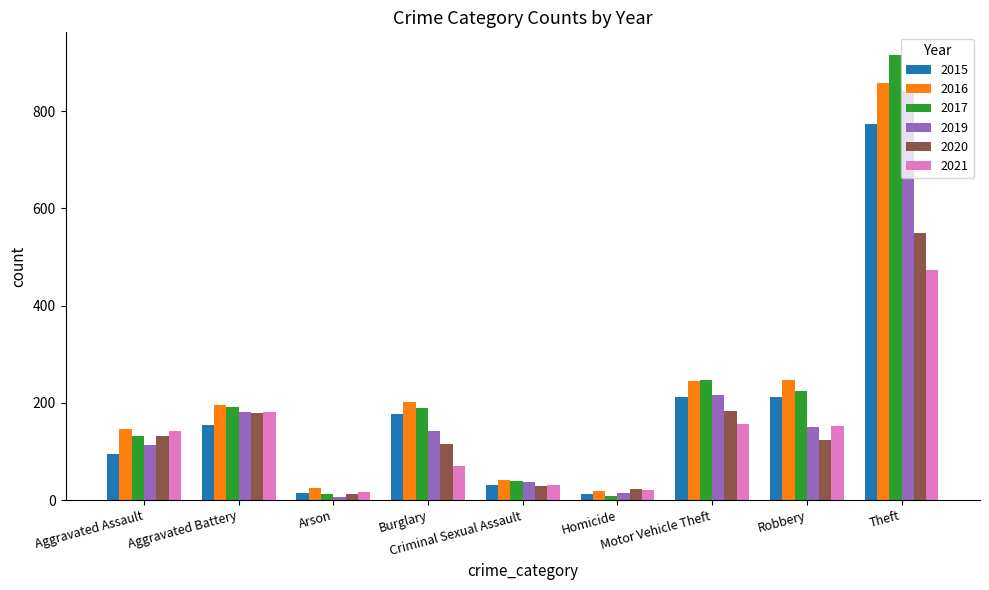

Which series has the widest spread of values?

2017